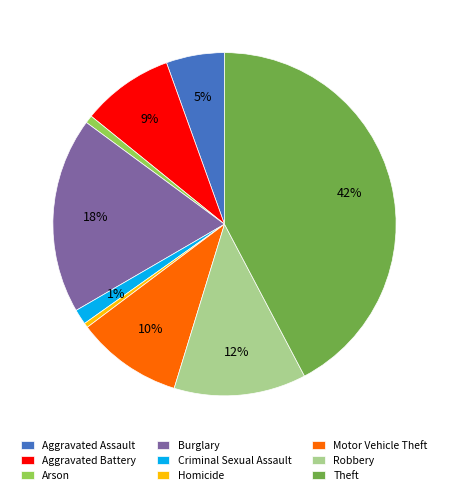

Is the sum of Robbery and Criminal Sexual Assault greater than half?

No